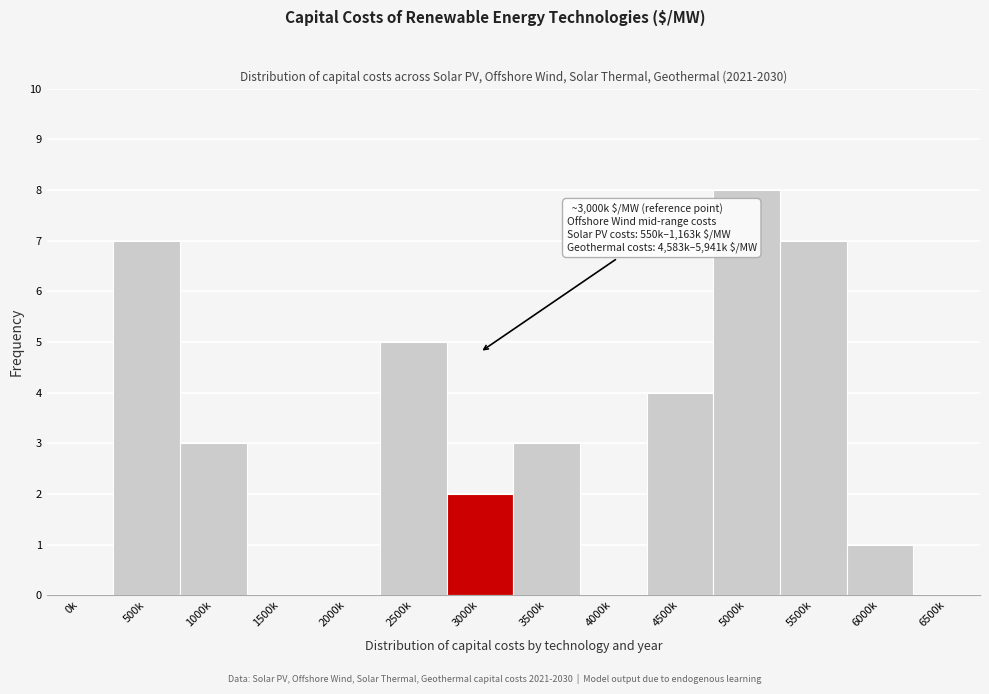

Reading left to right, extract all data points from this chart.

0k=0	500k=7	1000k=3	1500k=0	2000k=0	2500k=5	3000k=2	3500k=3	4000k=0	4500k=4	5000k=8	5500k=7	6000k=1	6500k=0